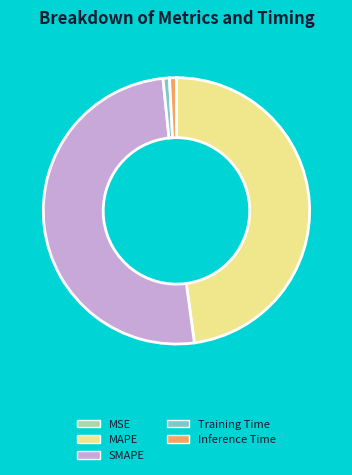

Is the sum of Inference Time and Training Time greater than half?

No